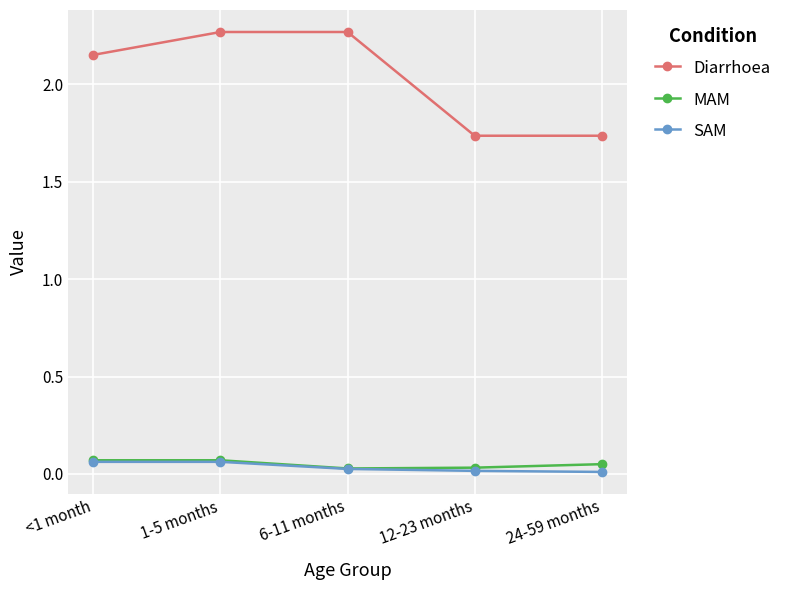

What is the sum of the Diarrhoea values at 12-23 months and <1 month?

3.9